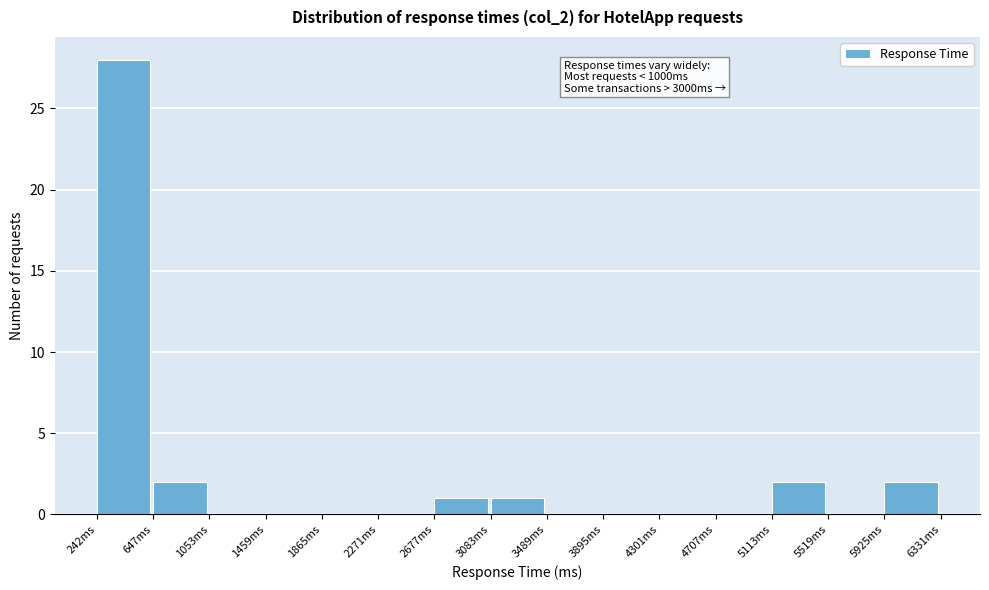

Over which range of the x-axis is the bar tallest?

250 to 650